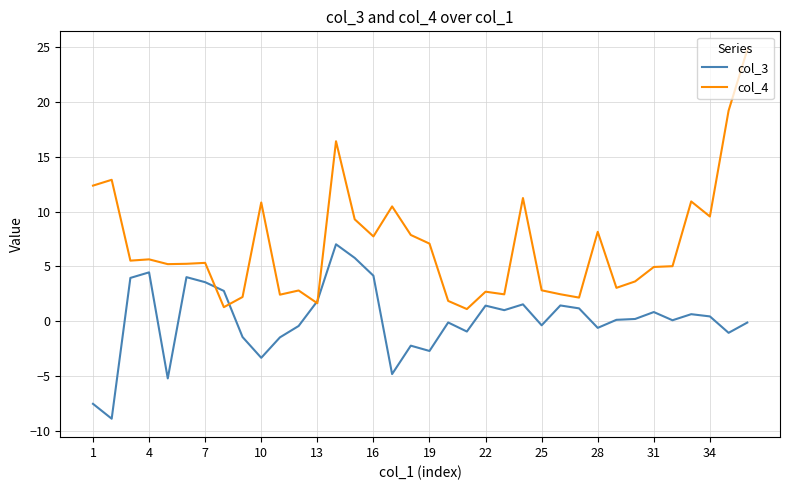

What is the minimum value for col_4?

1.1